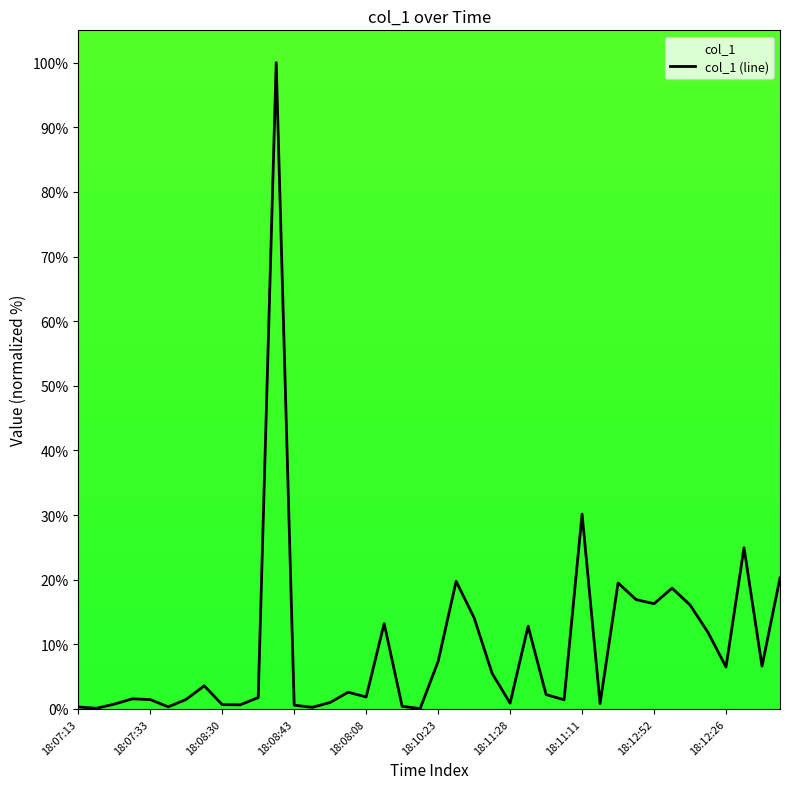

Where is the data nearest to the value 50?

18:11:11